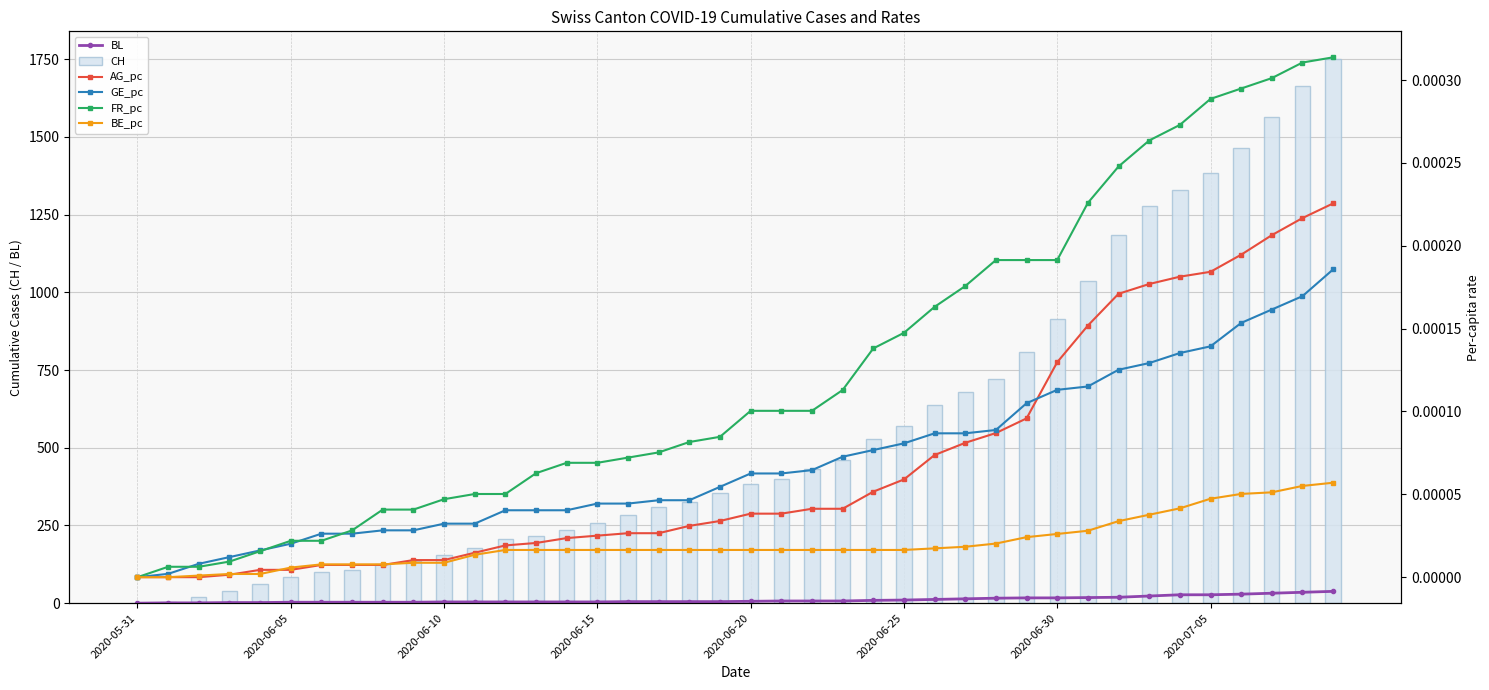

Which series has the largest range (max minus min)?

CH